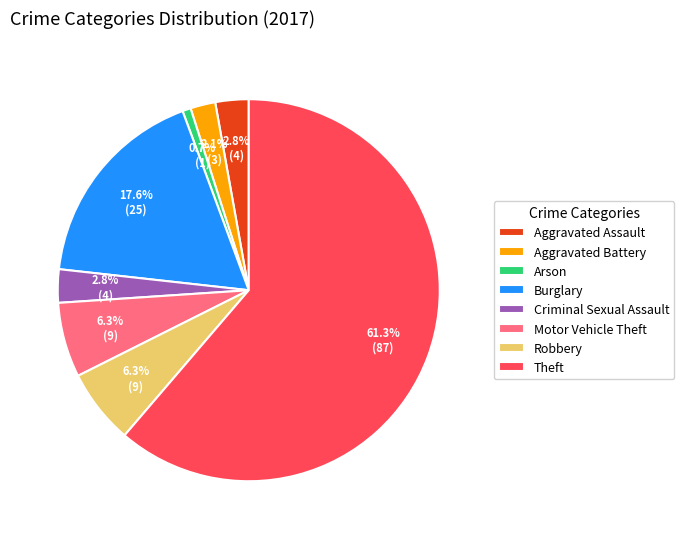

True or false: Criminal Sexual Assault accounts for 10% of the total.

False